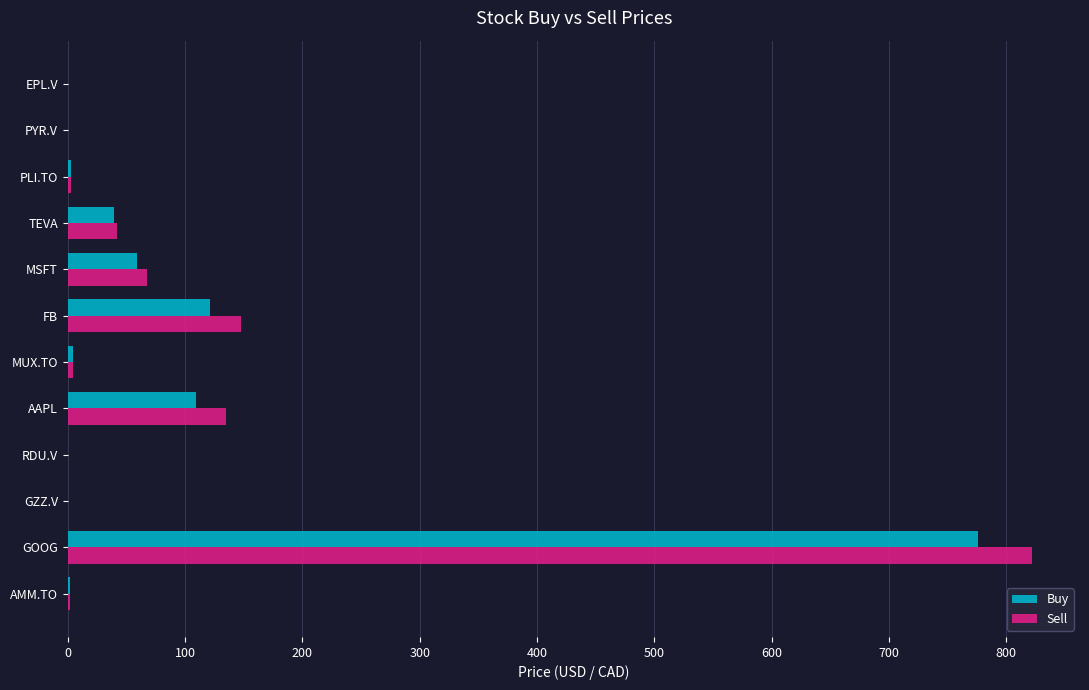

At which category does the chart reach its peak across all series?

GOOG